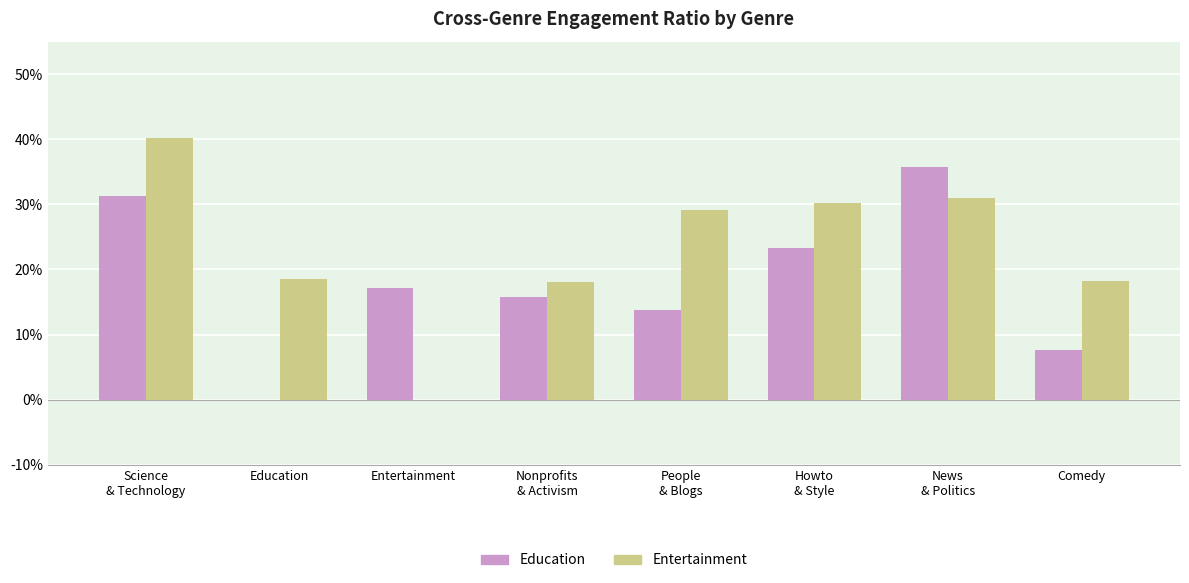

Is it true that Entertainment equals -0.2 at Entertainment?

False